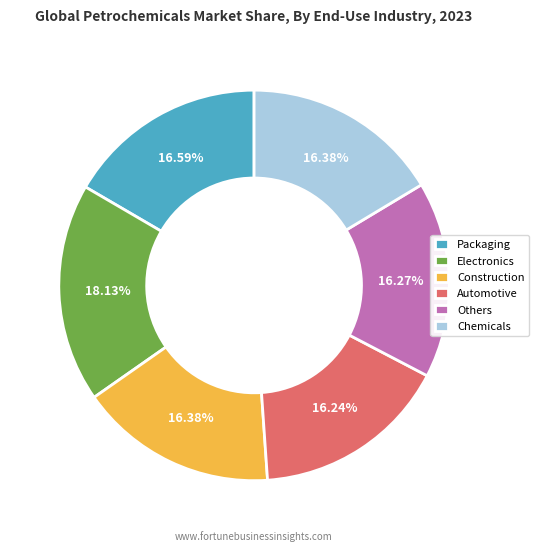

Combined, do Electronics and Construction account for over 50%?

No